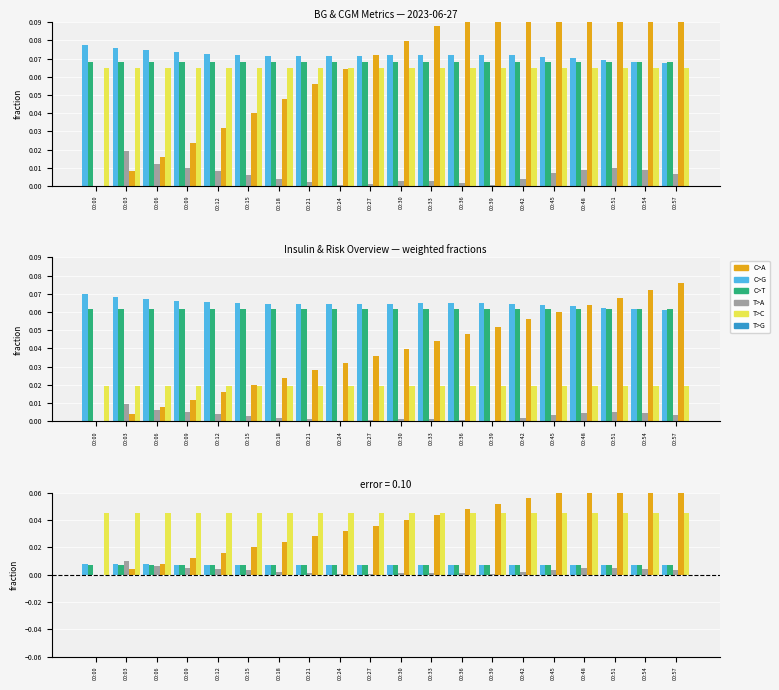

Rank the categories by ins_integral value from lowest to highest.

00:00, 00:03, 00:06, 00:09, 00:12, 00:15, 00:18, 00:21, 00:24, 00:27, 00:30, 00:33, 00:36, 00:39, 00:42, 00:45, 00:48, 00:51, 00:54, 00:57